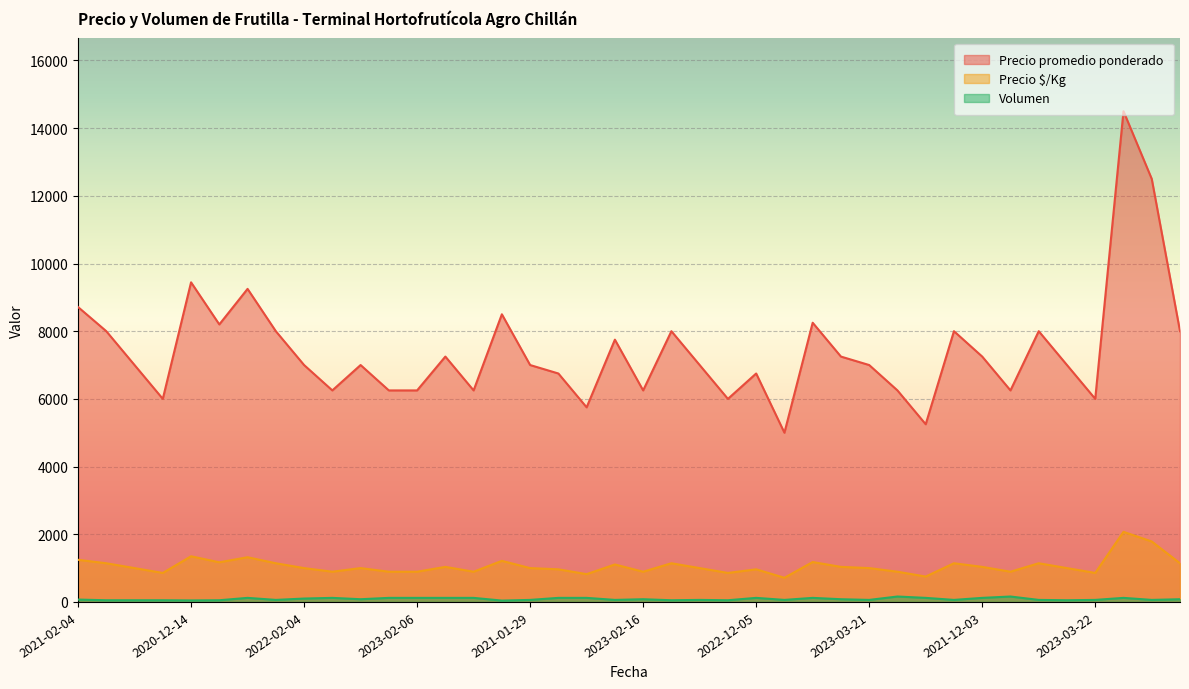

What is the lowest value of the Precio $/Kg series?

714